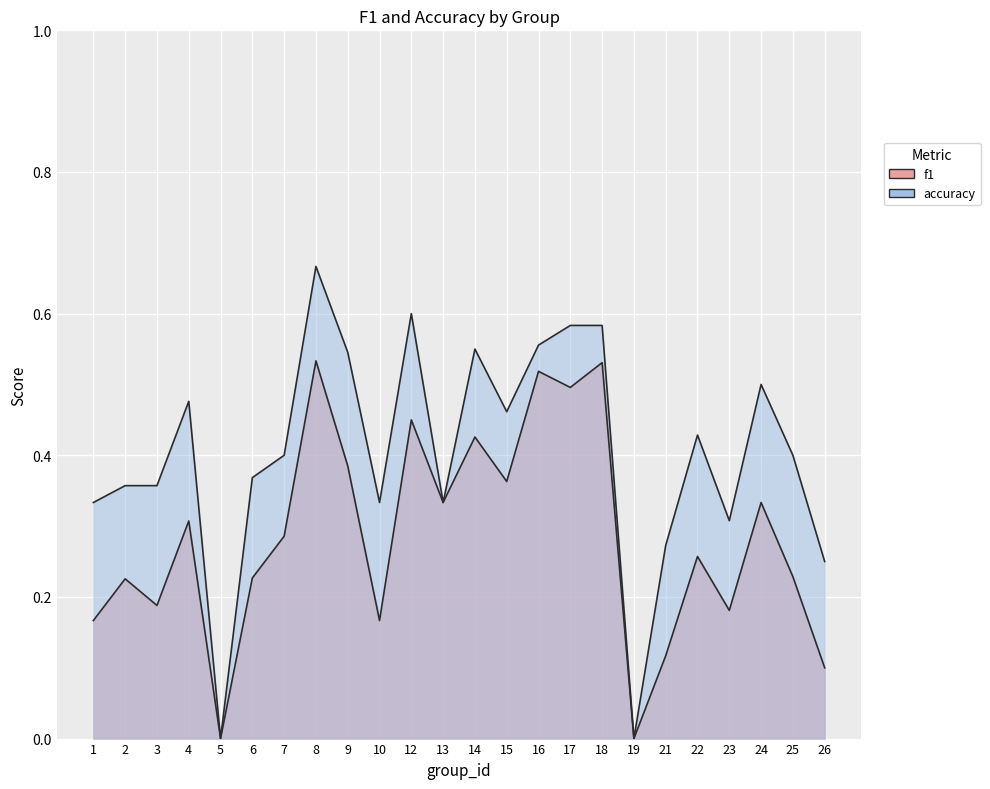

What is the greatest value displayed?

0.7